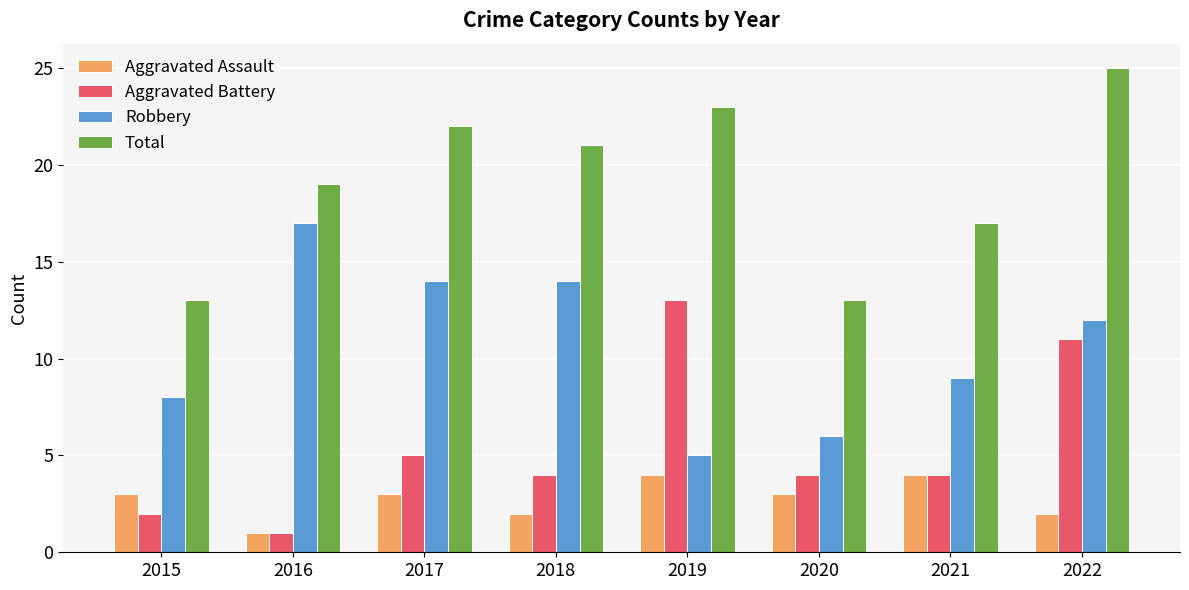

Which series has the largest total across all categories?

Total